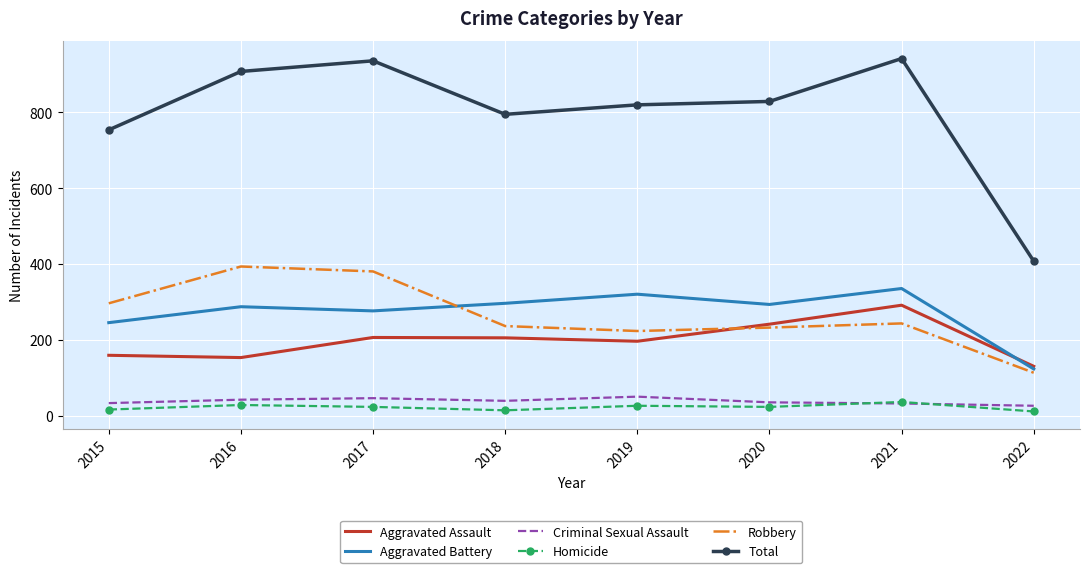

What is the total value across all series at 2019?

1640